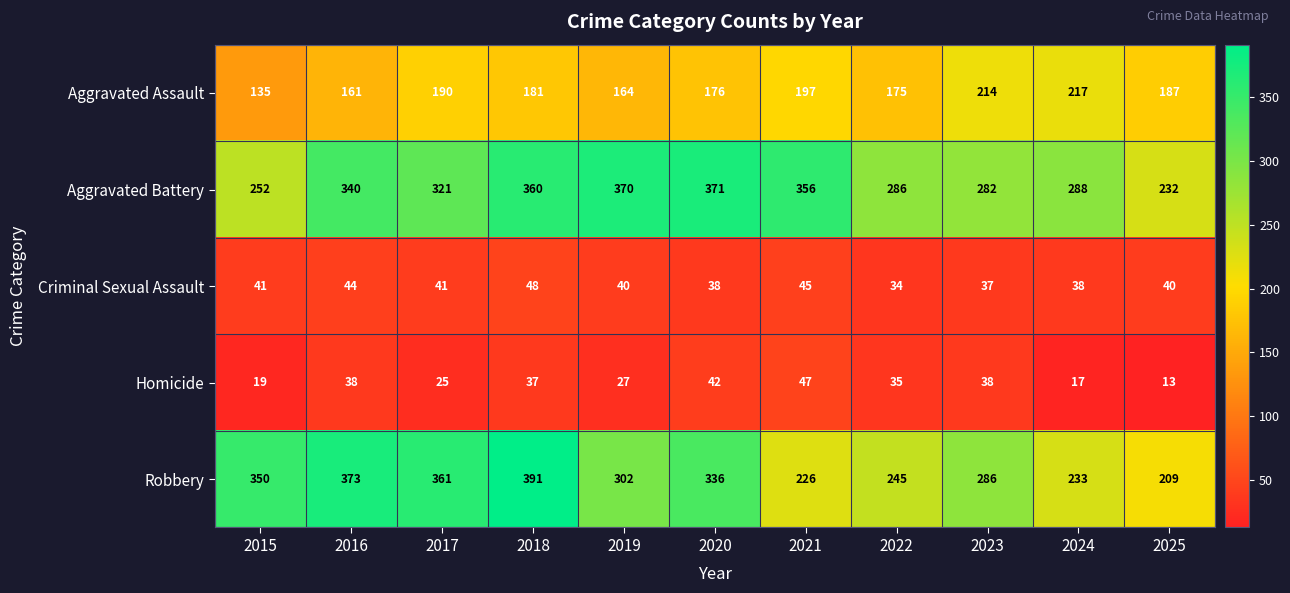

What is the spread (max minus min) of values at 2021?

311